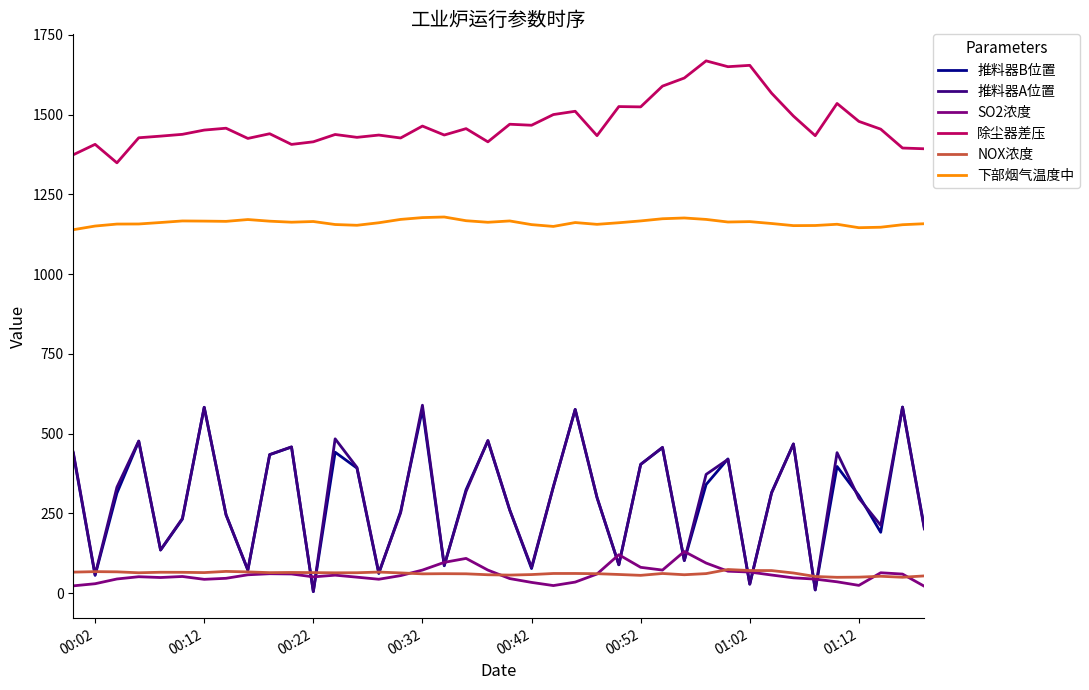

What is the maximum value for 推料器B位置?

583.1